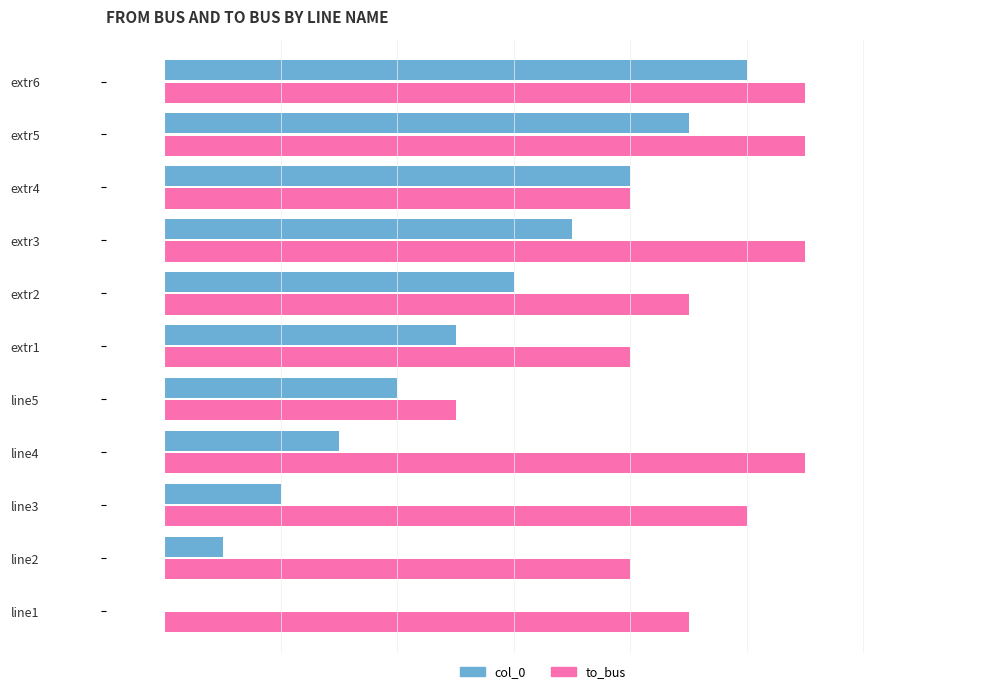

Which category has the highest value in the col_0 series?

extr6